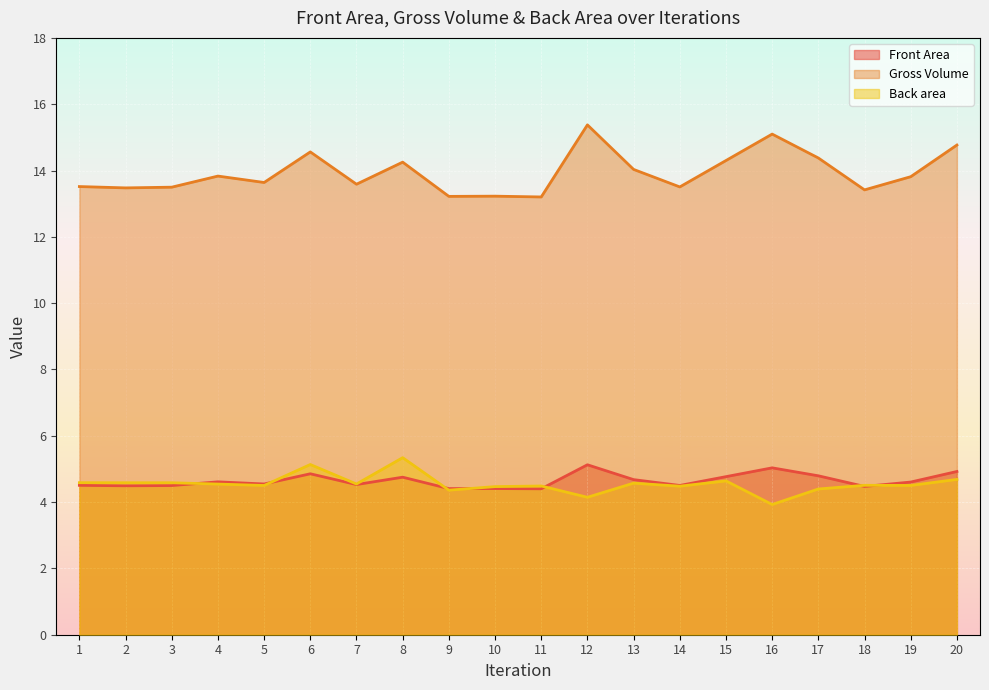

Which has a higher value, 9 or 18?

18